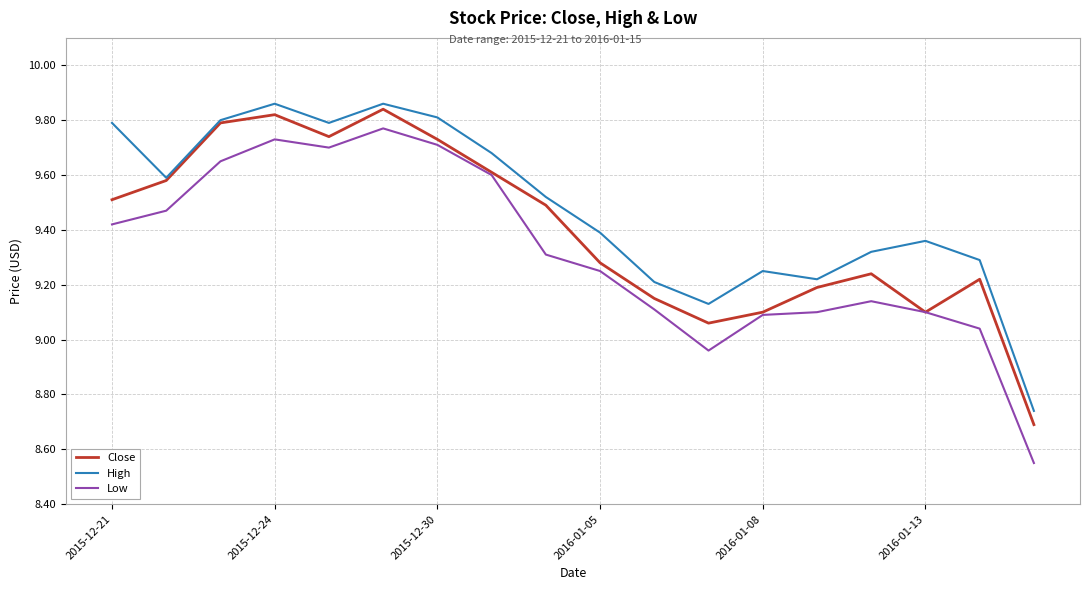

Which series has the widest spread of values?

Low